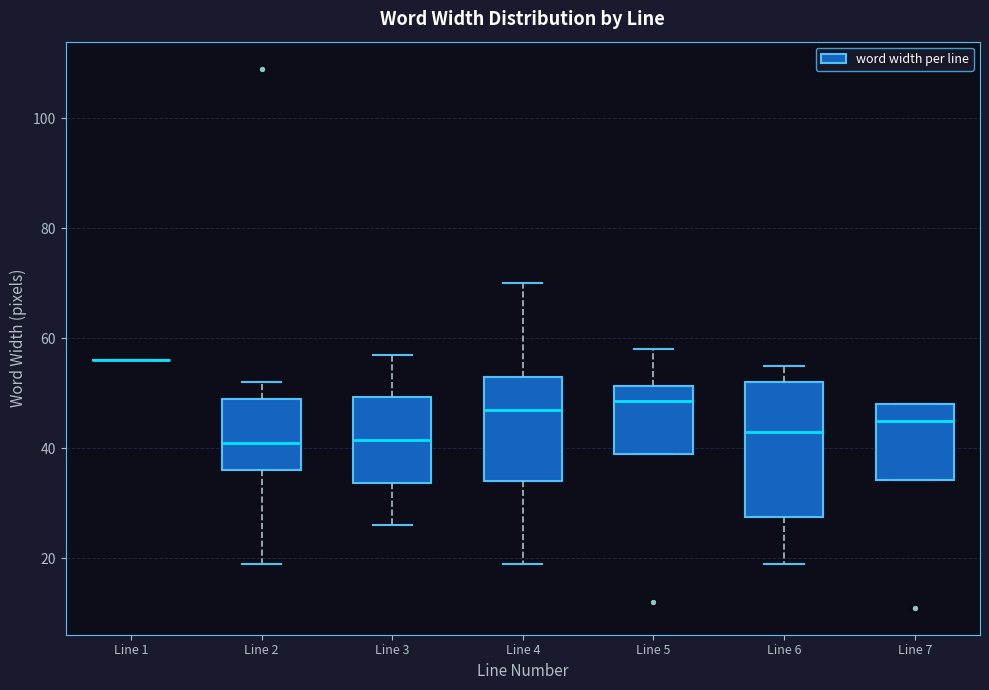

Which box is the tallest, from its lower edge to its upper edge?

Line 6